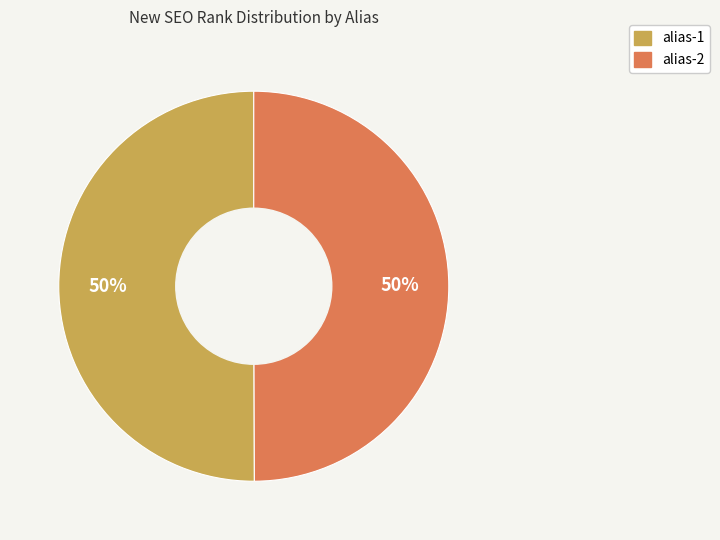

How many segments does this pie chart have?

2